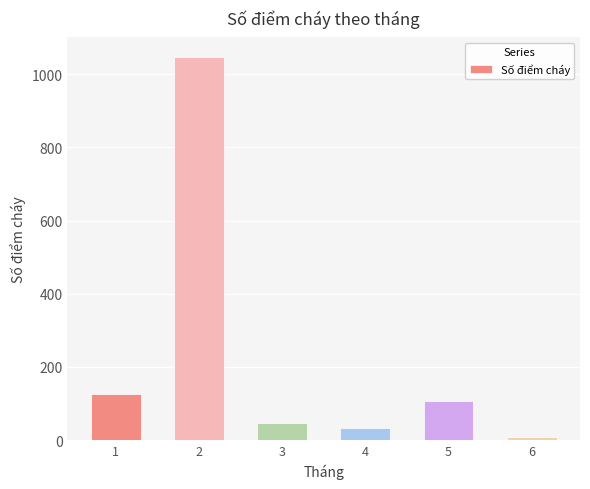

The value at 1 is 125. True or false?

True